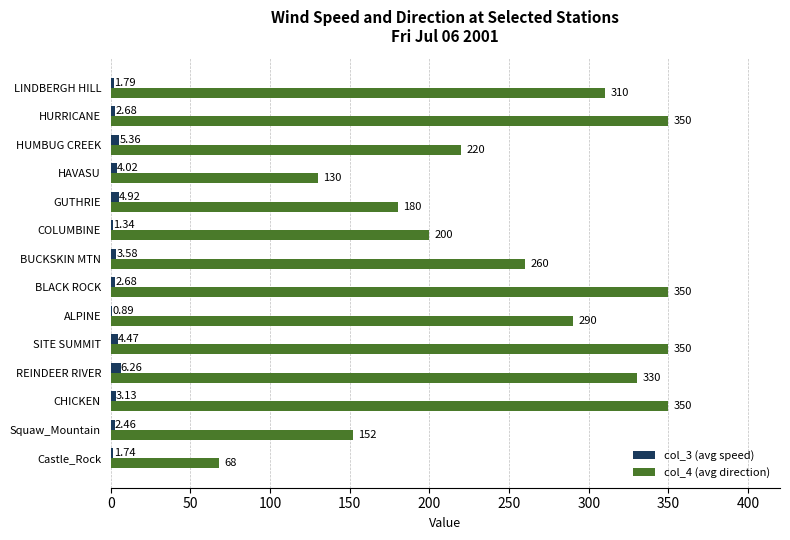

Which series has the largest total across all categories?

col_4 (avg direction)